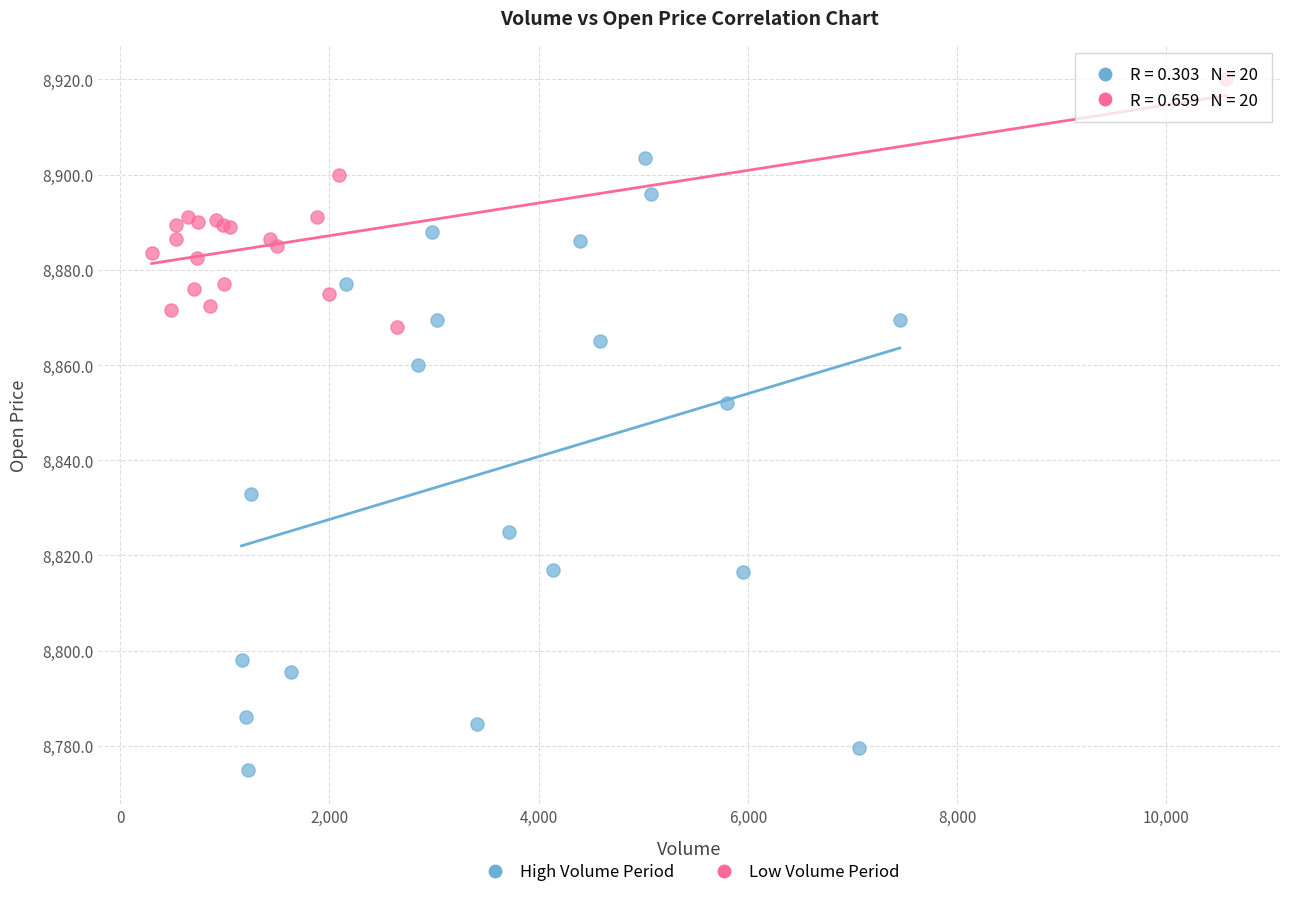

Which series reaches the maximum Y coordinate?

Low Volume Period